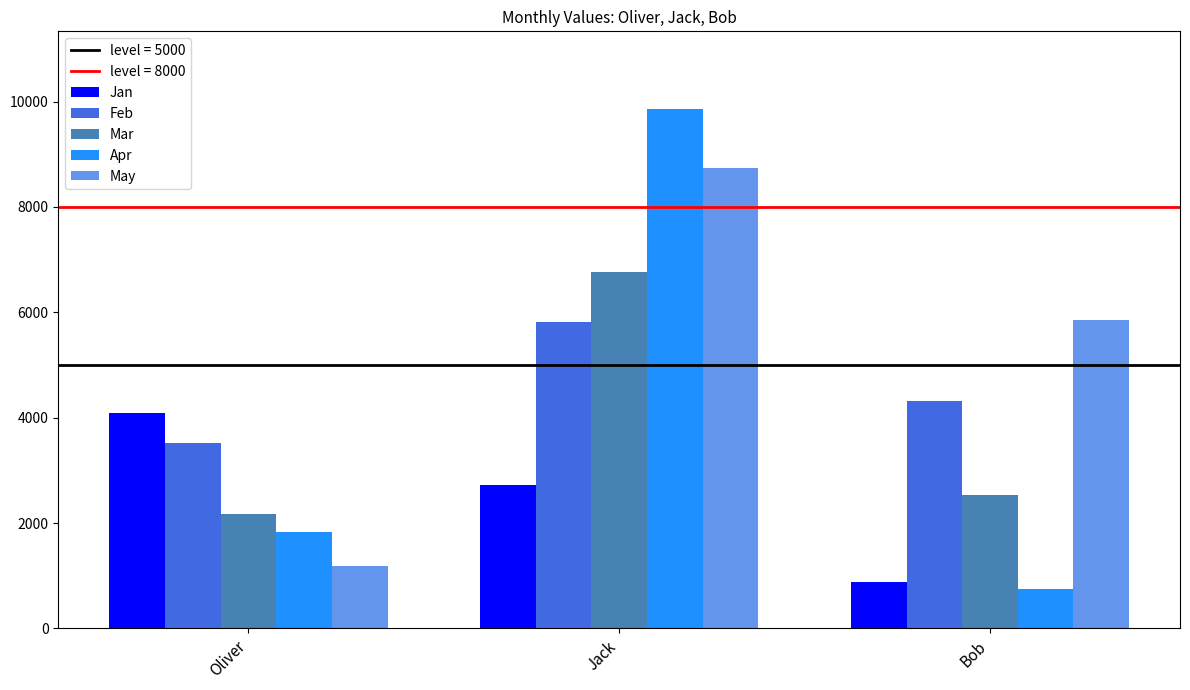

What is the label of the 2nd bar from the right?

Jack